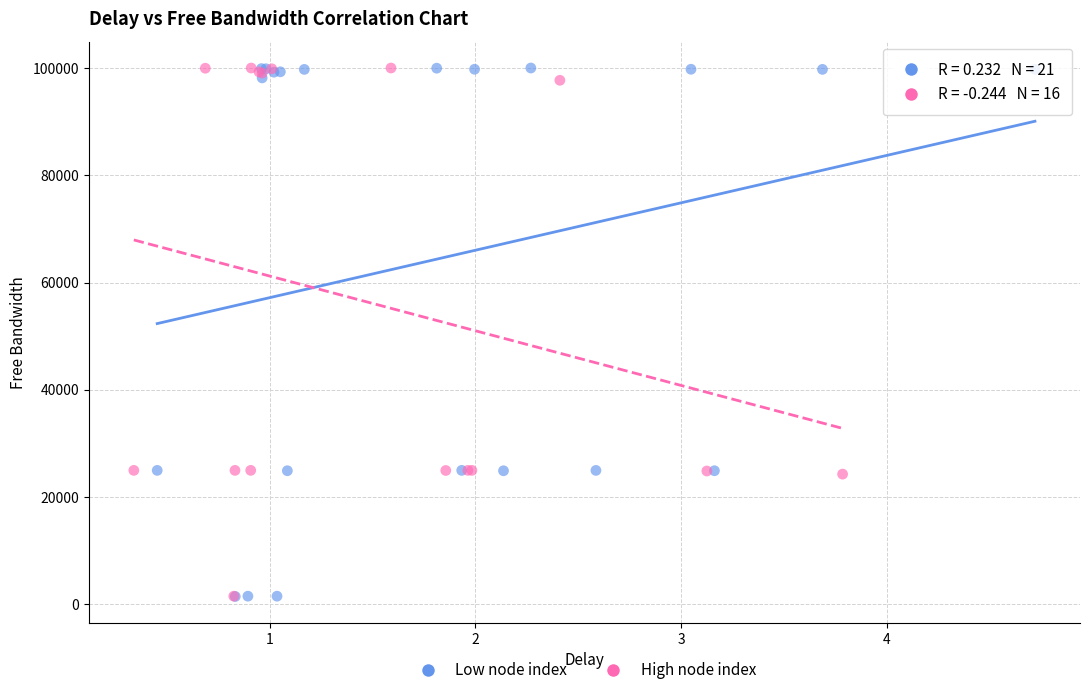

What are all the series names shown in the legend?

Low node index, High node index